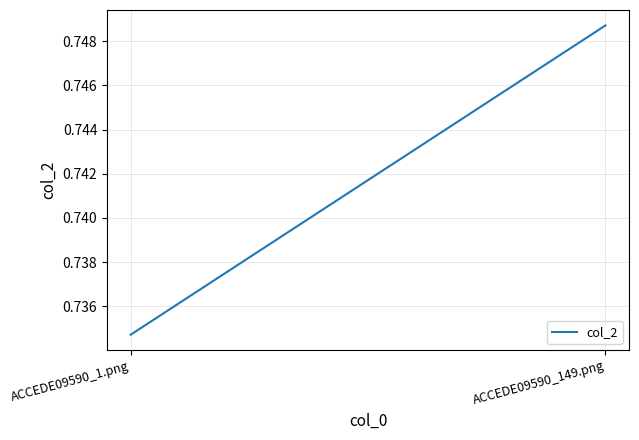

Rank the categories by value from highest to lowest.

ACCEDE09590_149.png, ACCEDE09590_1.png